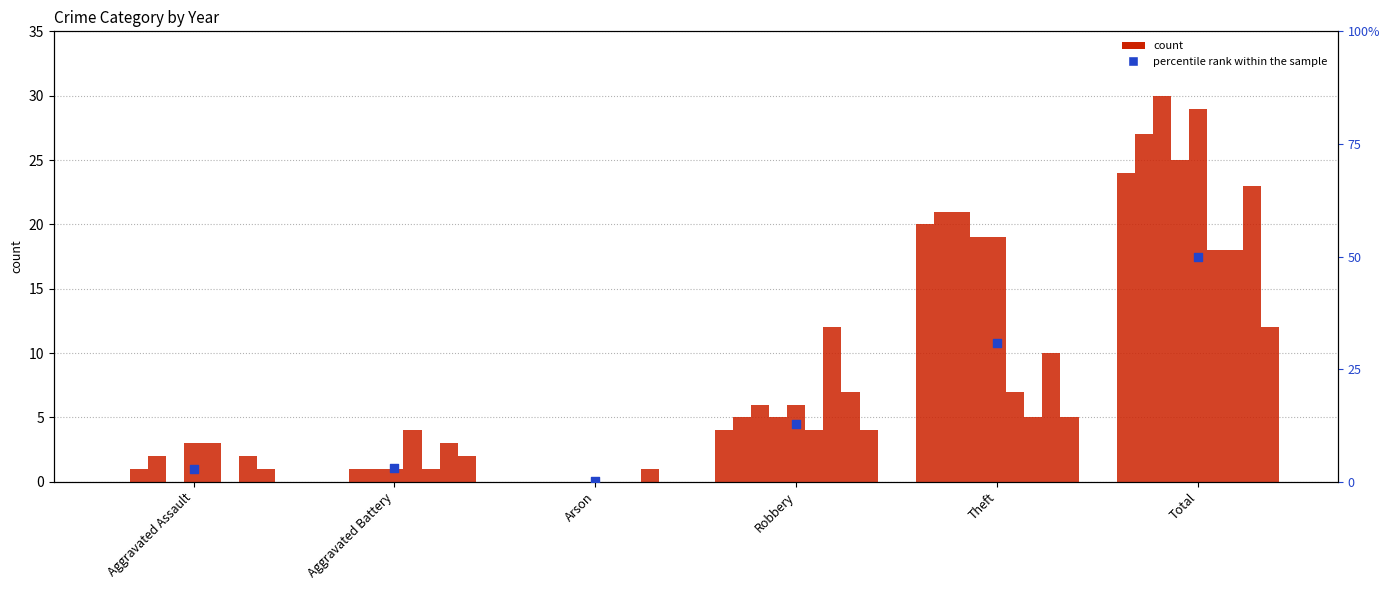

Approximately how many times larger is the value at Total compared to Aggravated Assault?

17.2